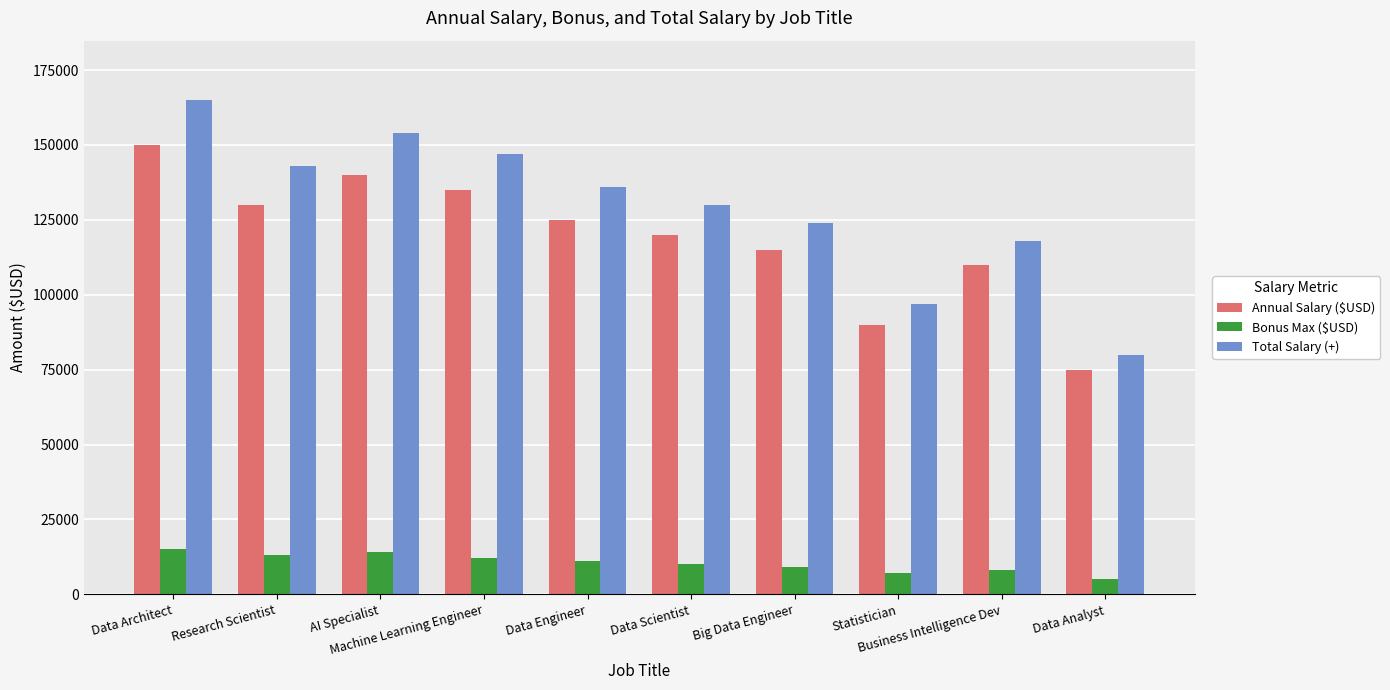

Which label corresponds to the largest value in the chart?

Data Architect